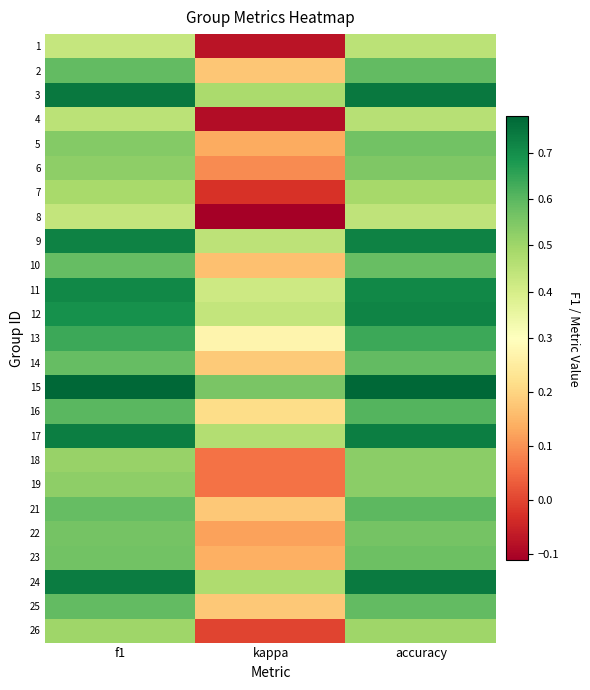

What is the spread (max minus min) of values at kappa?

0.7